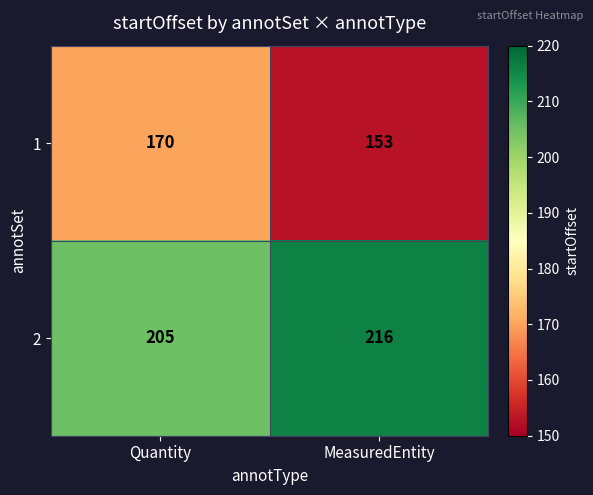

Which series has the largest range (max minus min)?

1